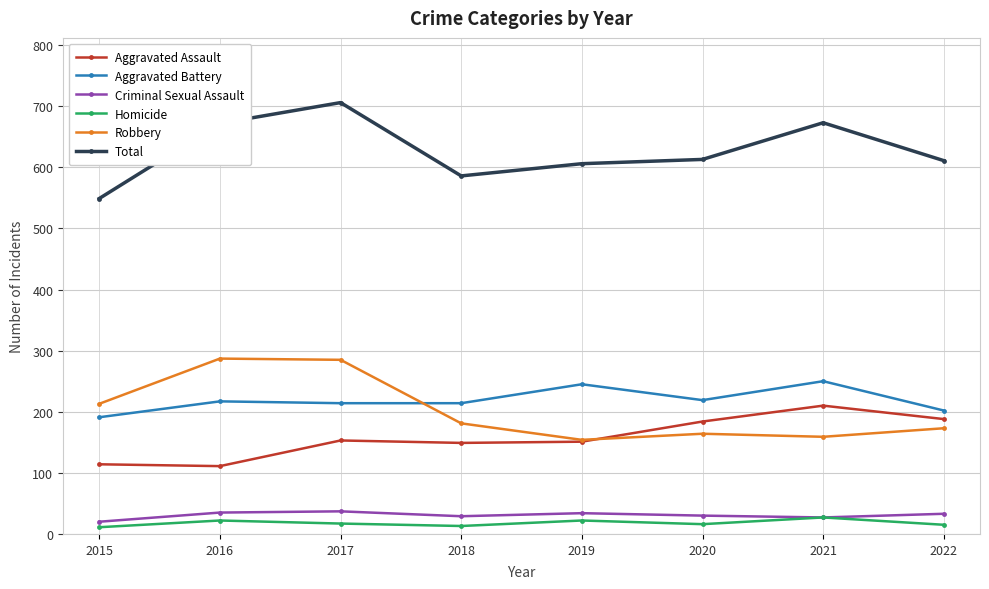

How many values in the Robbery series are below 181?

4